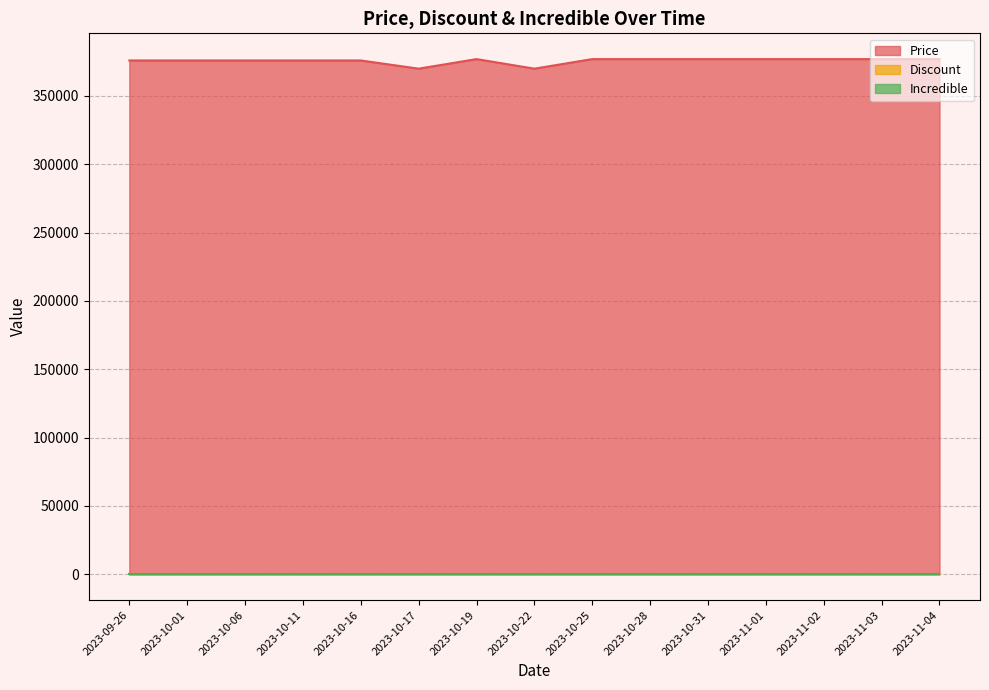

Does the chart have visible grid lines?

Yes